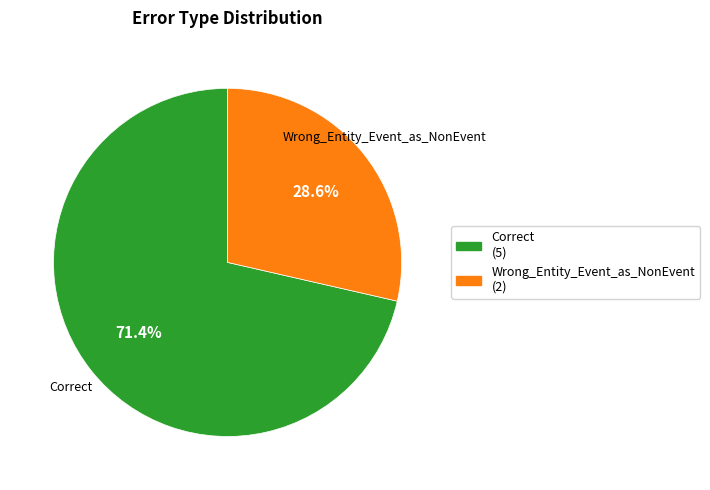

What percentage do Wrong_Entity_Event_as_NonEvent and Correct together represent?

100.0%